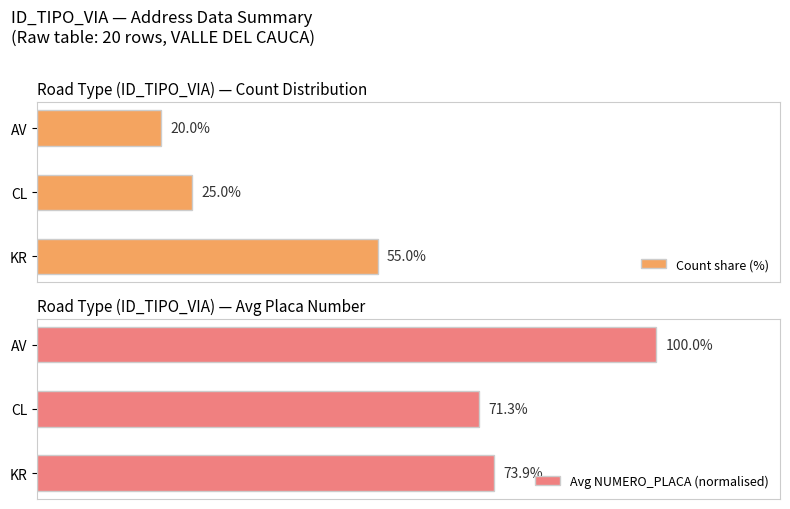

What is the average value of the Avg NUMERO_PLACA (normalised) series?

81.7